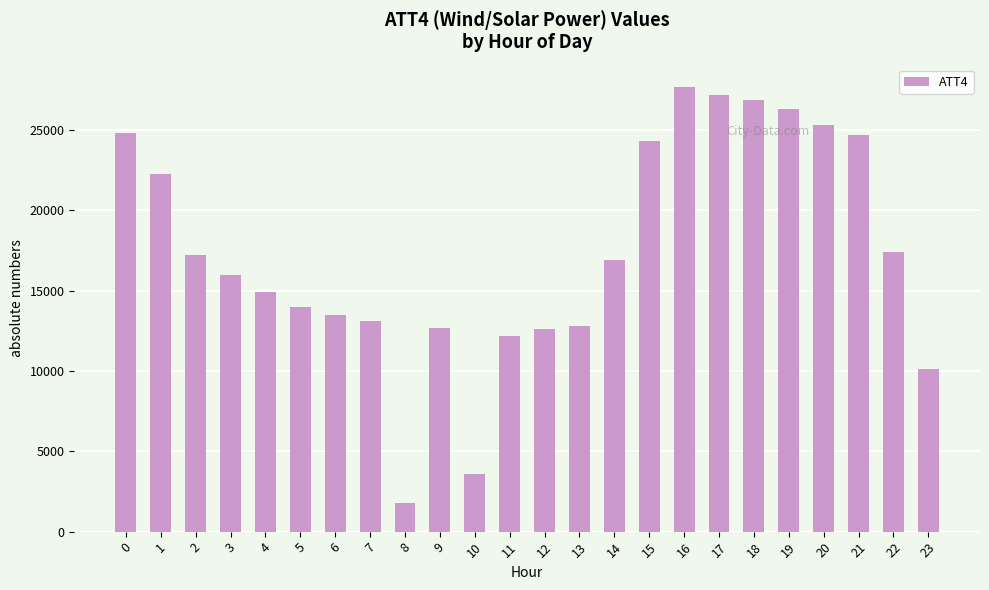

At which category does the chart reach its peak across all series?

16